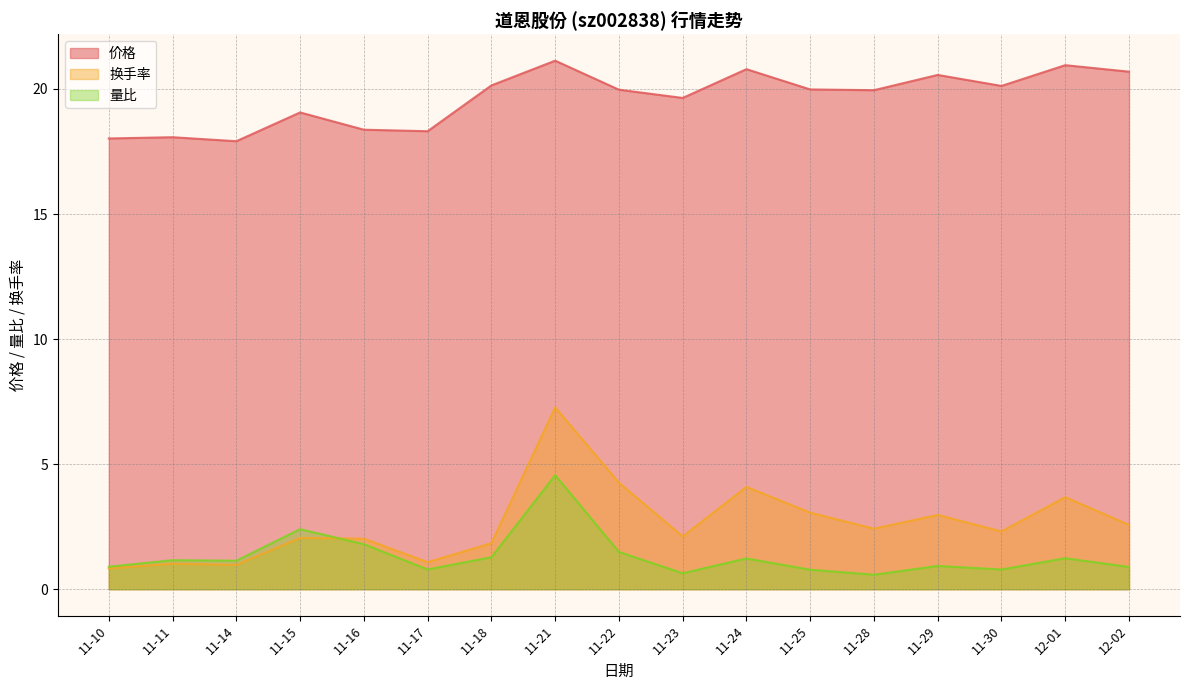

What is the label of the 17th point from the right?

11-10